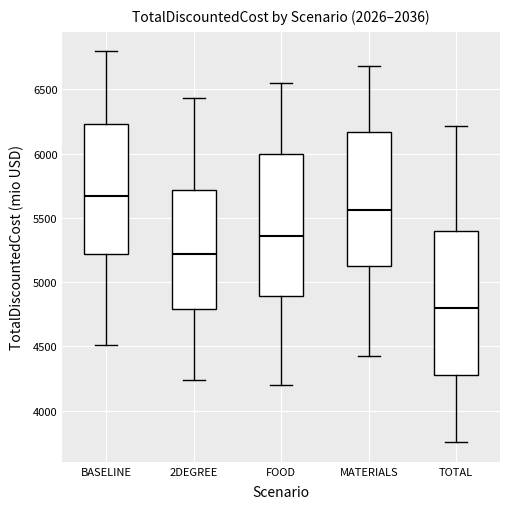

Reading left to right, transcribe this box plot: for each box, give where its median line is, the range the box spans, and where its two whiskers end, as read against the y-axis. The values are not printed on the chart, so give them approximately, as read against the axis.

BASELINE: median 5650, box 5200 to 6250, whiskers 4500 to 6800
2DEGREE: median 5200, box 4800 to 5700, whiskers 4250 to 6450
FOOD: median 5350, box 4900 to 6000, whiskers 4200 to 6550
MATERIALS: median 5550, box 5100 to 6150, whiskers 4400 to 6700
TOTAL: median 4800, box 4300 to 5400, whiskers 3750 to 6200